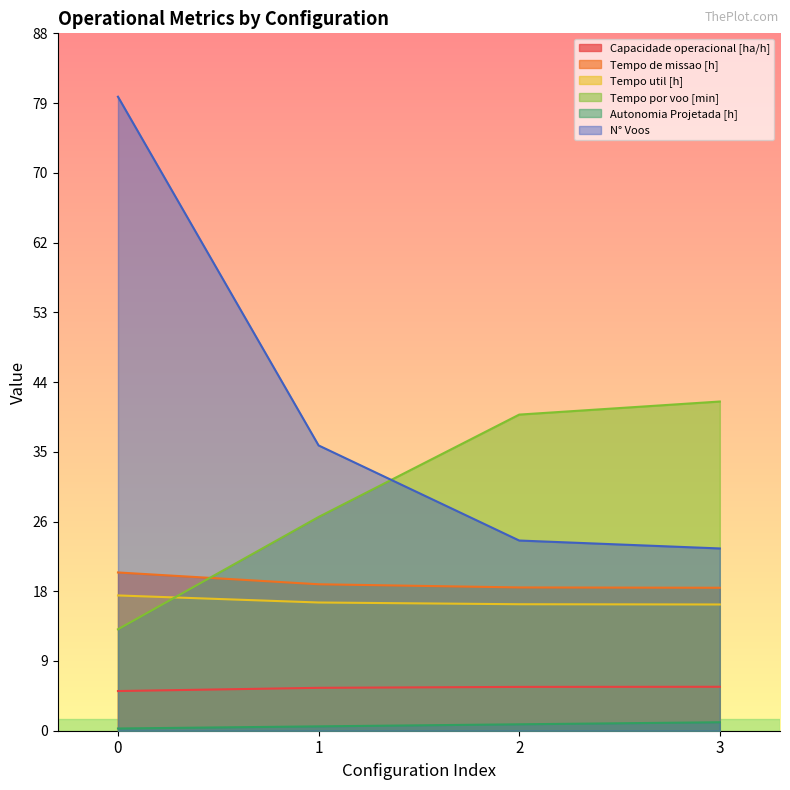

Rank the series by their maximum value, from lowest to highest.

Autonomia Projetada [h], Capacidade operacional [ha/h], Tempo util [h], Tempo de missao [h], Tempo por voo [min], N° Voos